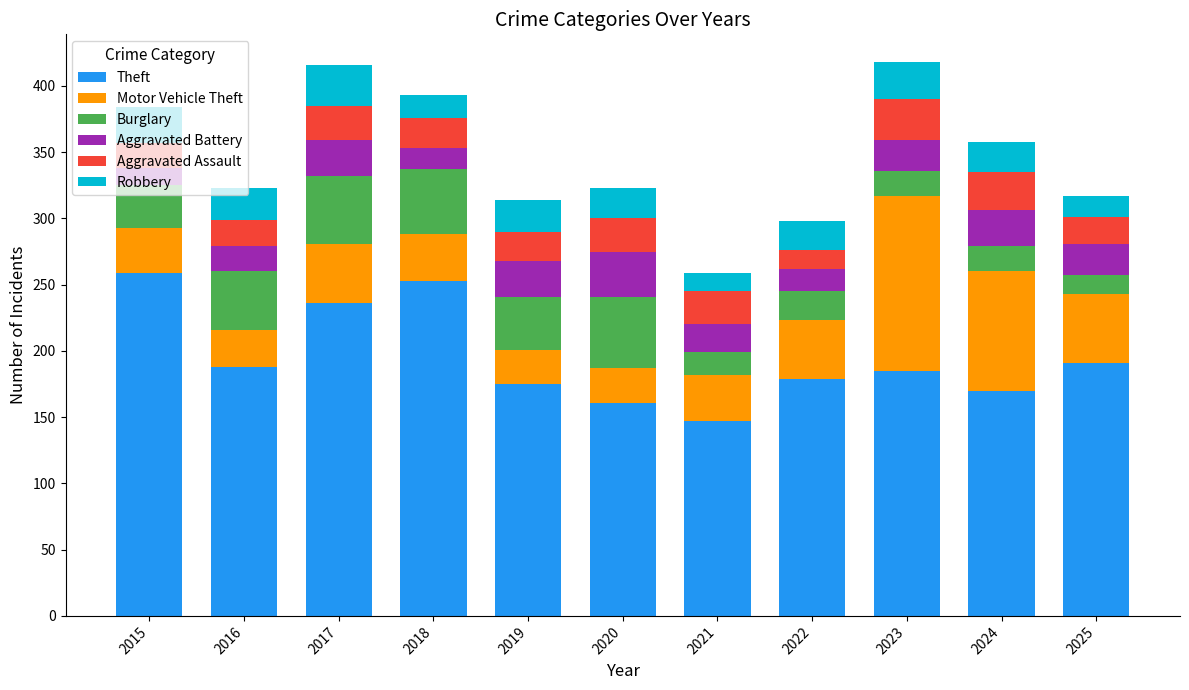

What is the difference between the Theft values at 2016 and 2021?

41